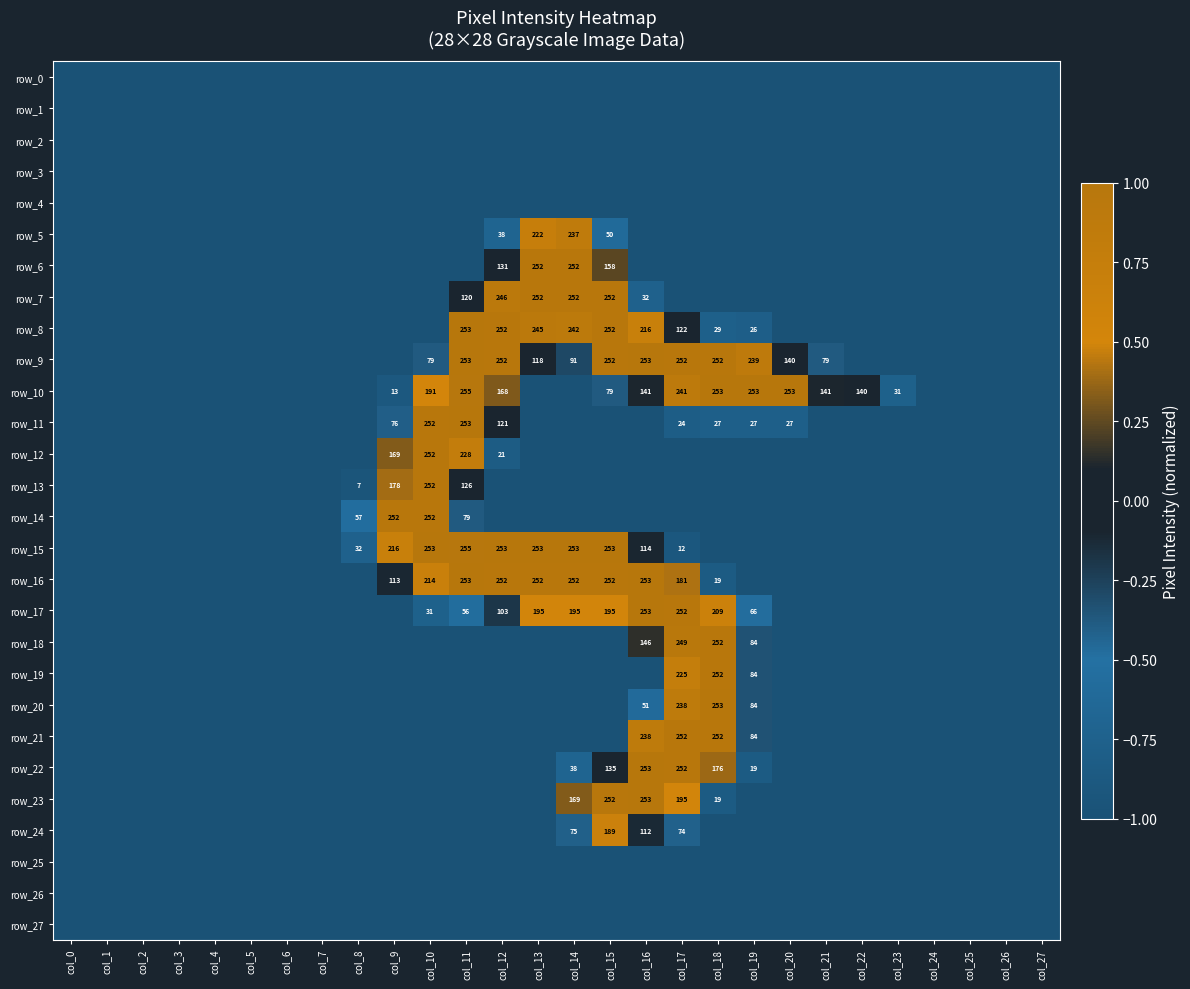

At how many categories does at least one series exceed 0?

14